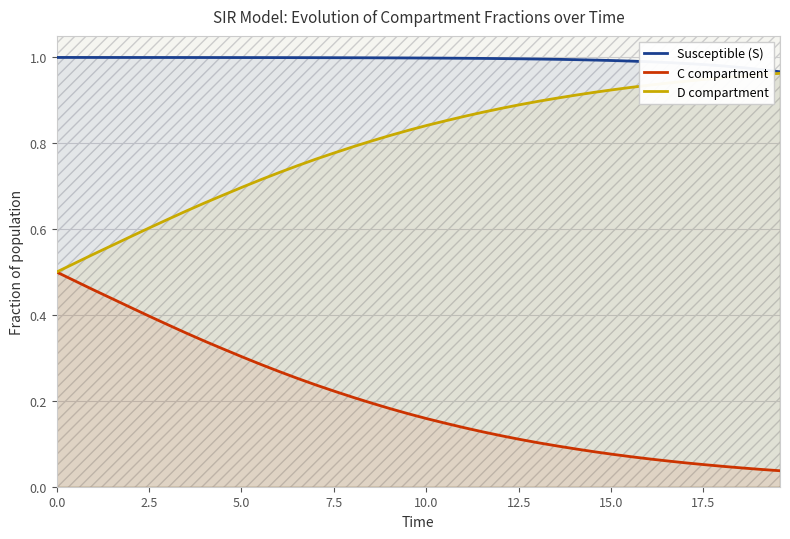

True or false: C compartment and Susceptible (S) cross at least once.

False